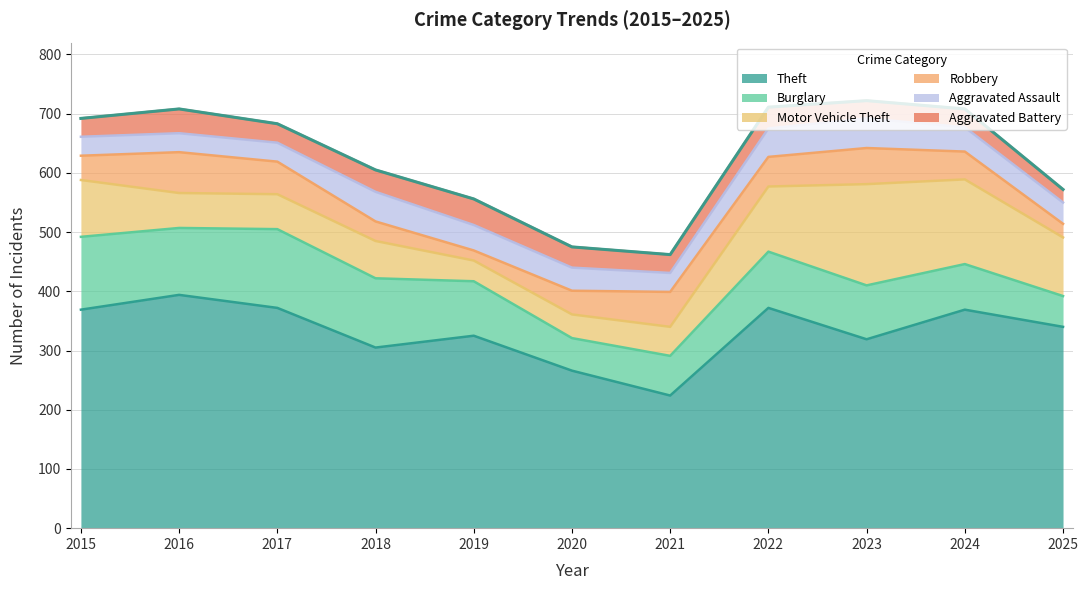

At how many categories does at least one series exceed 163?

11